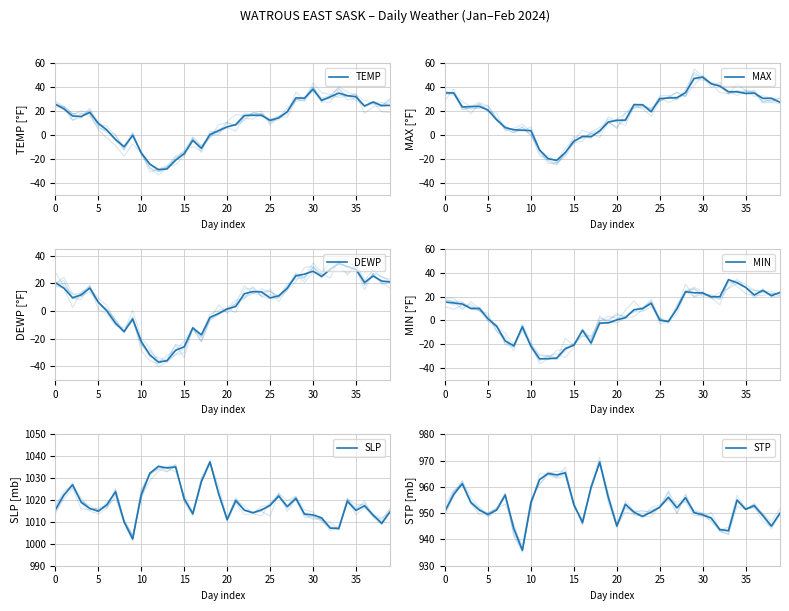

Which series has the largest total across all categories?

SLP